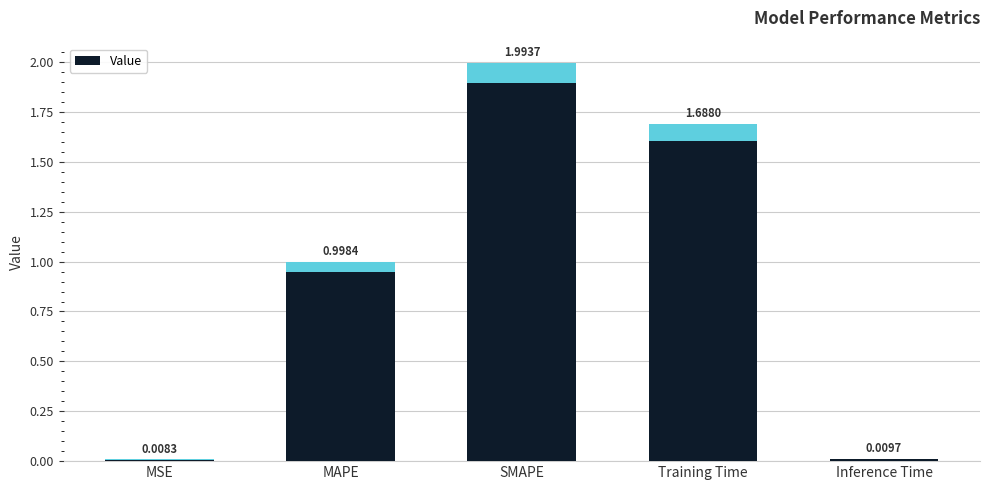

Reading left to right, extract all data points from this chart.

MSE=0.0	MAPE=1.0	SMAPE=2.0	Training Time=1.7	Inference Time=0.0